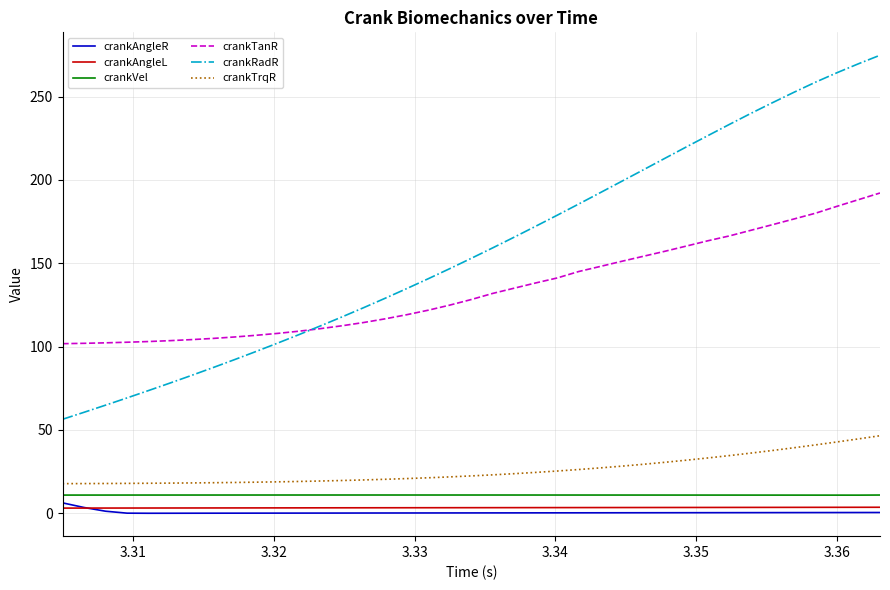

Which series has the largest range (max minus min)?

crankRadR